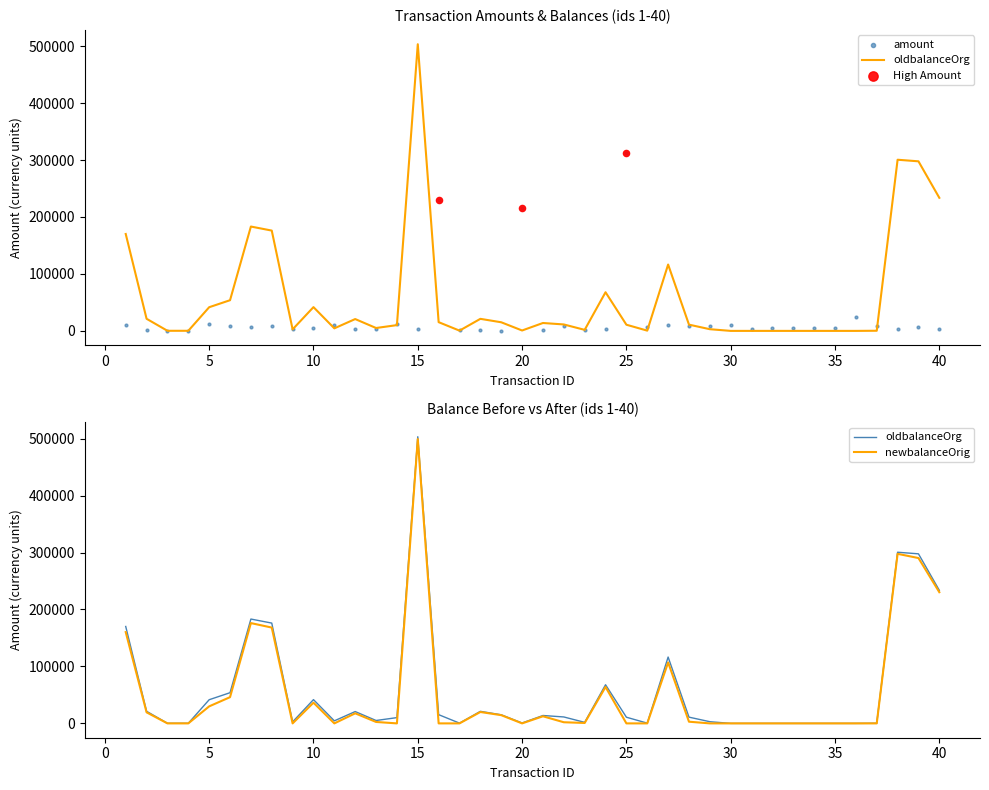

At how many categories does at least one series exceed 178809?

8